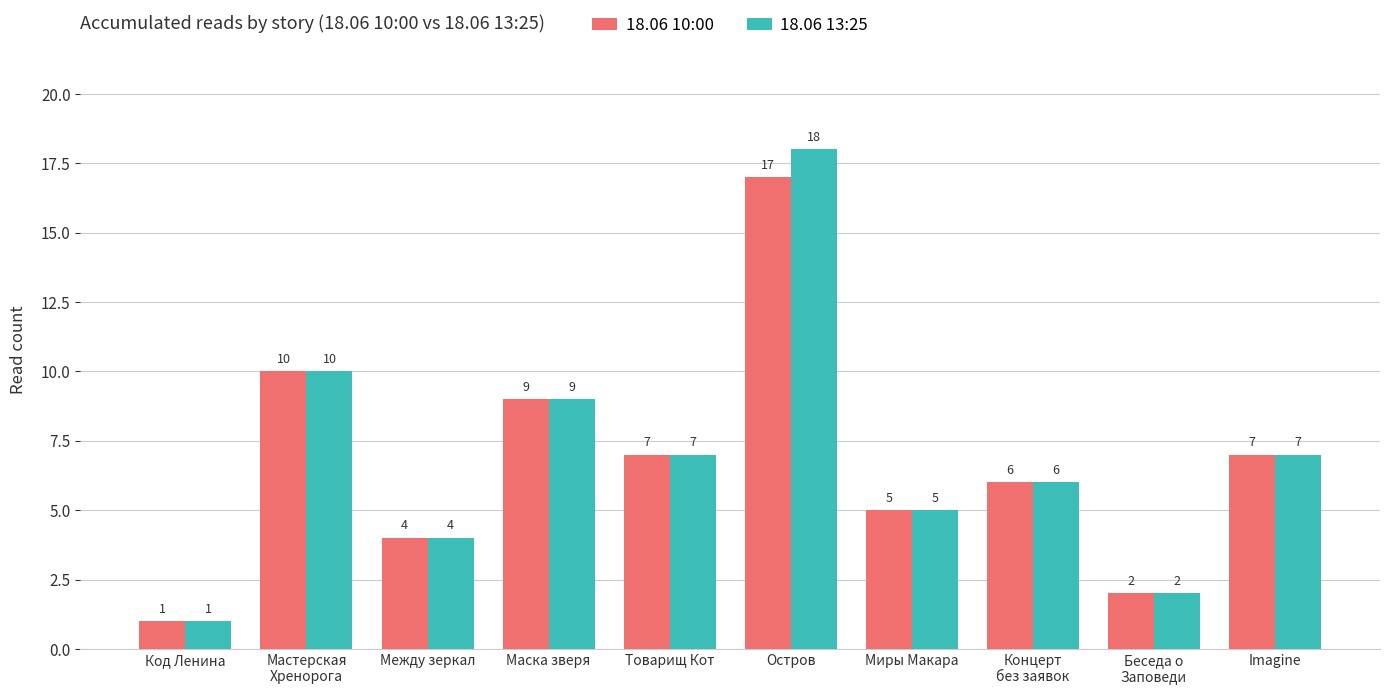

Which category has the lowest value in the 18.06 13:25 series?

Код Ленина